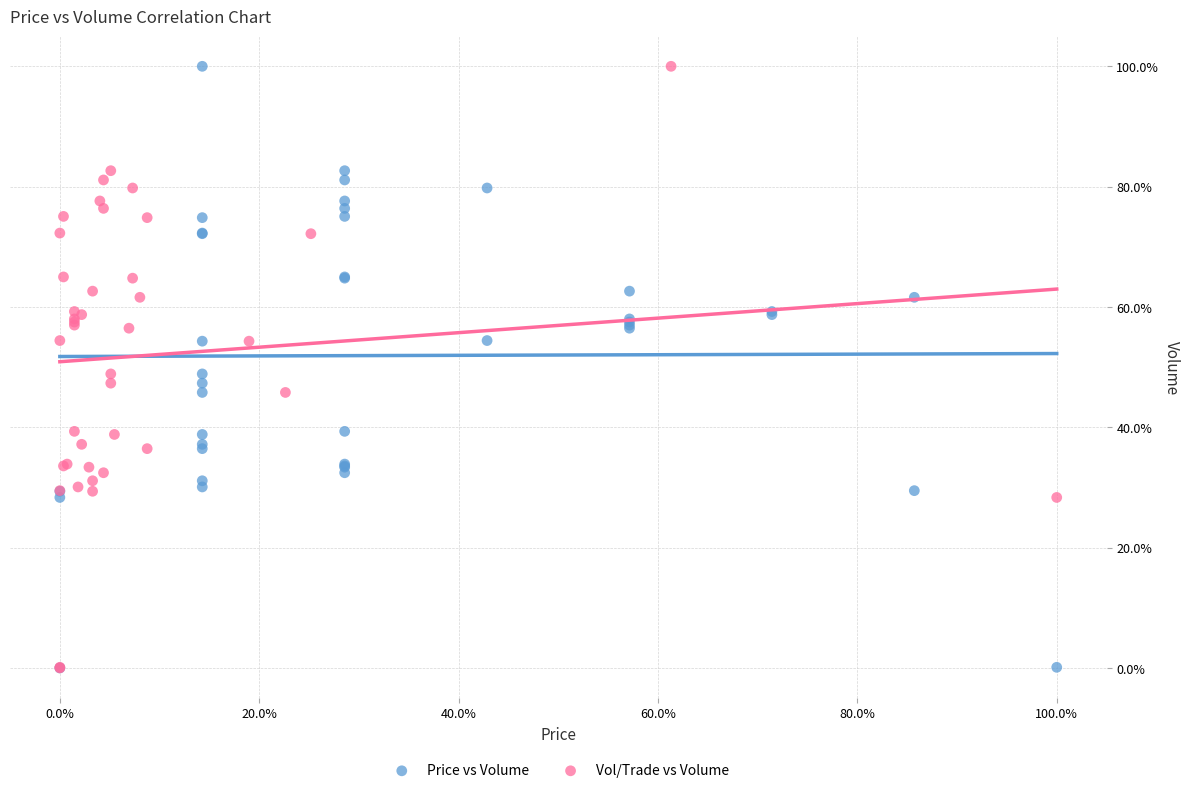

What are all the series names shown in the legend?

Price vs Volume, Vol/Trade vs Volume